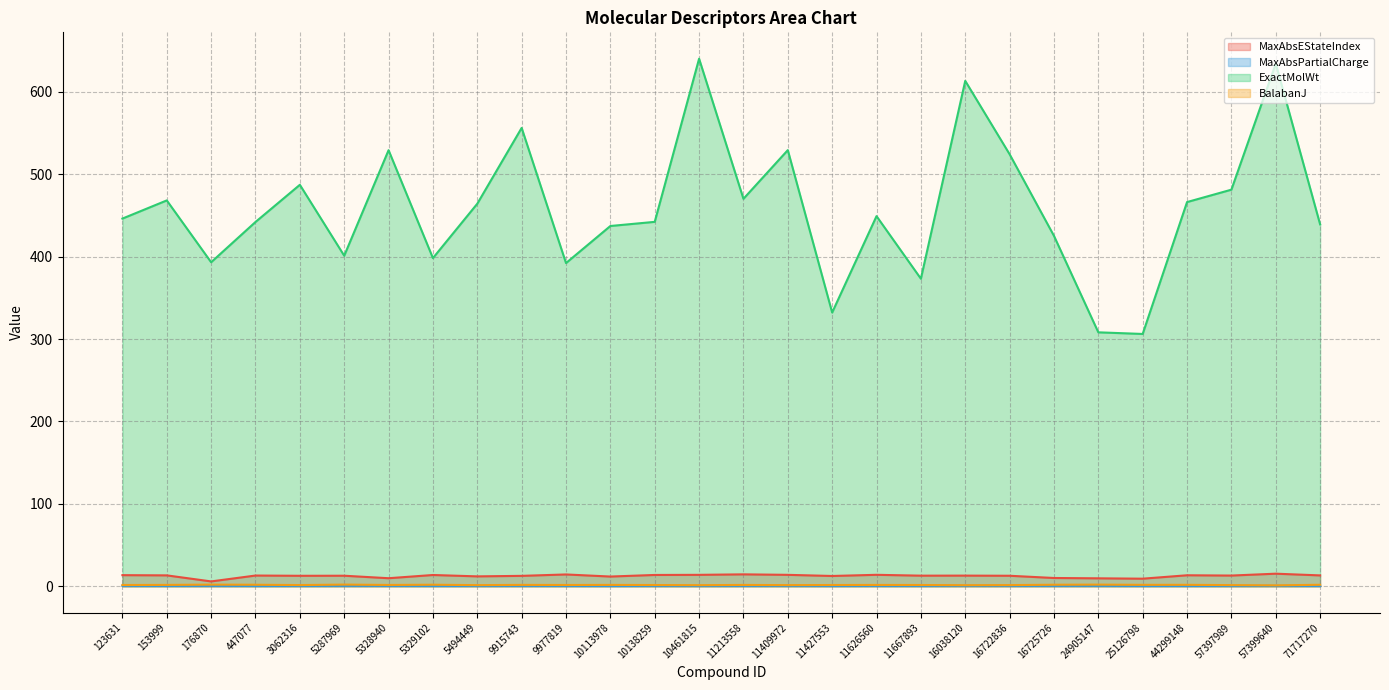

What is the smallest value displayed?

0.3